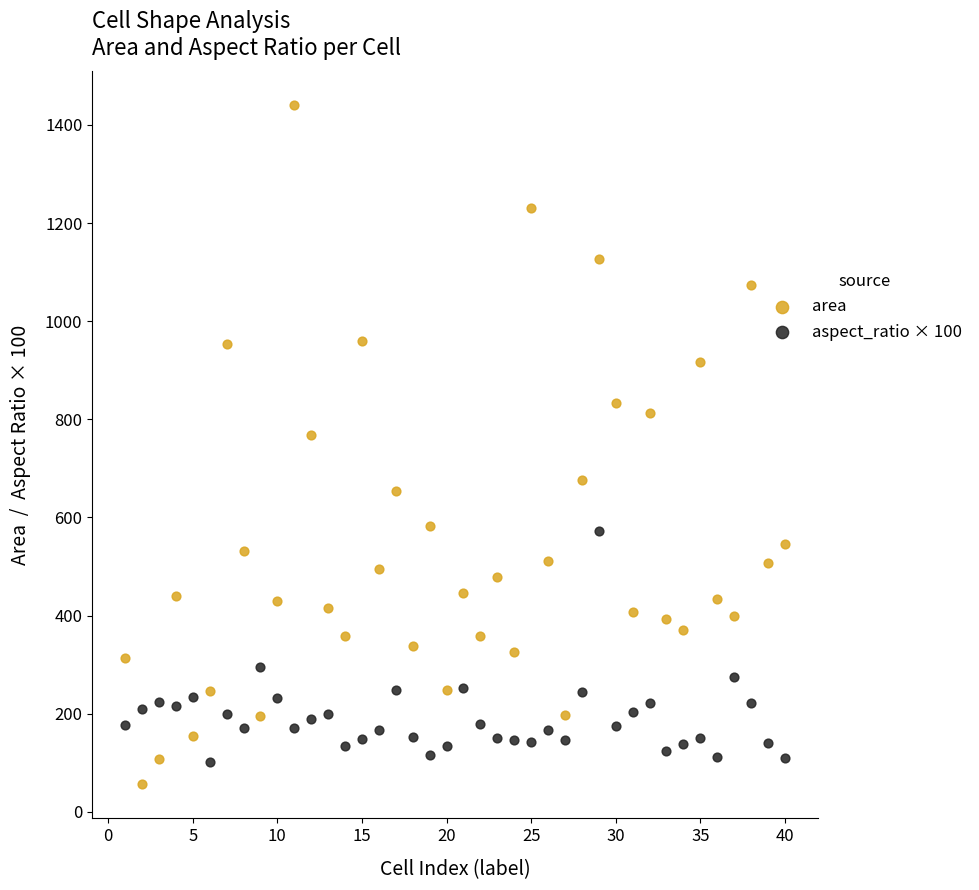

Which series reaches the maximum Y coordinate?

area